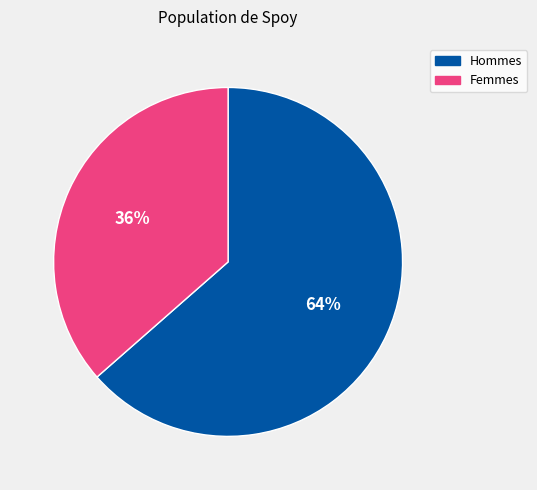

Does any single category account for the majority?

Yes